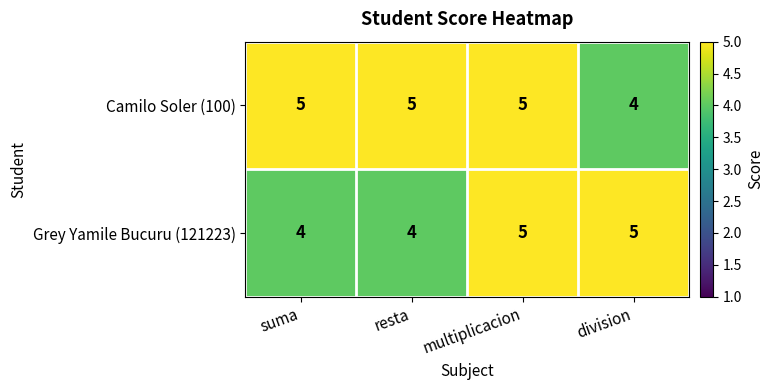

What is the sum of the Grey Yamile Bucuru (121223) values at suma and multiplicacion?

9